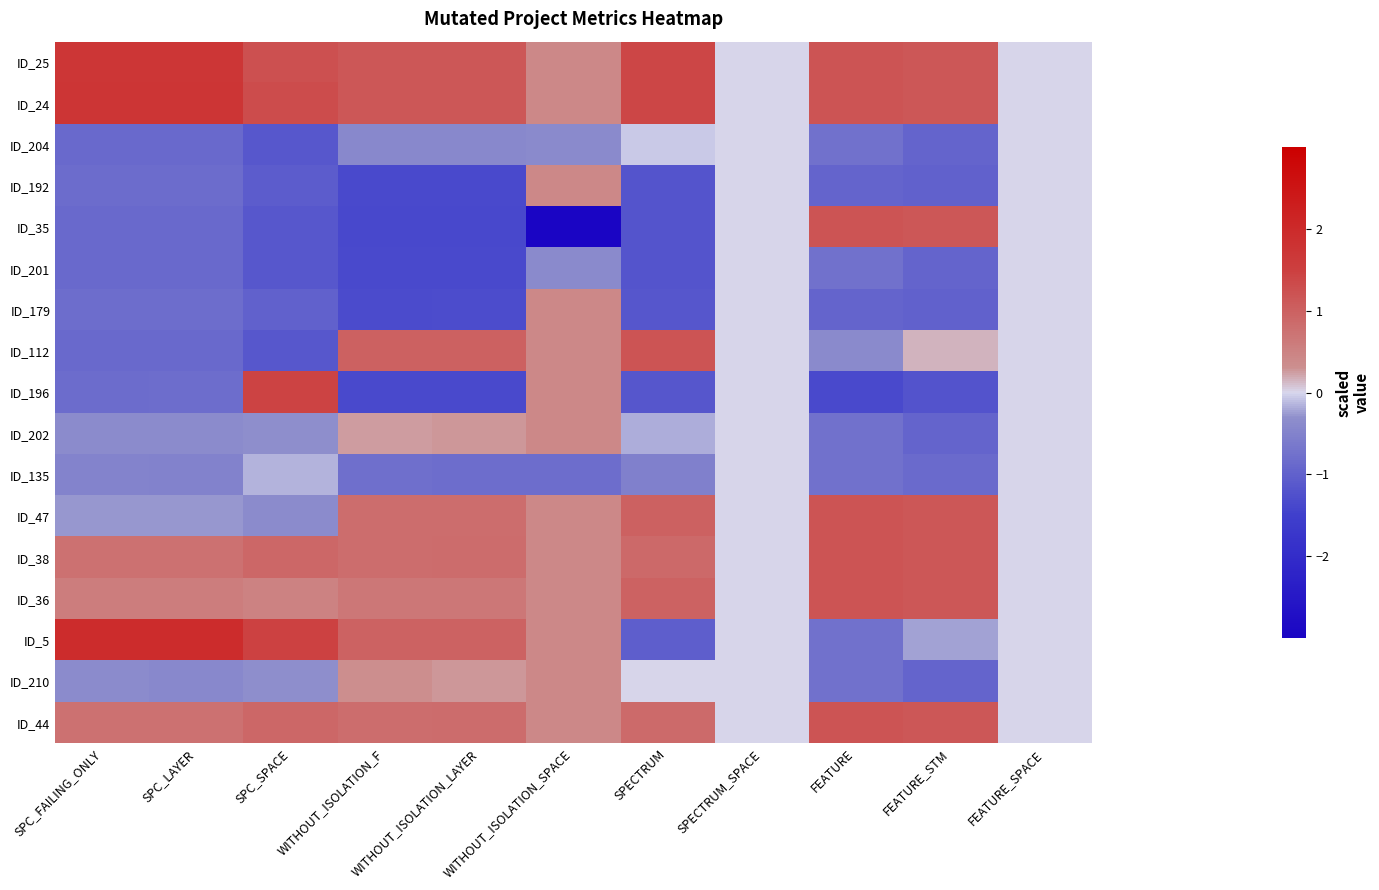

Rank the series at SPECTRUM_SPACE from lowest to highest value.

ID_25, ID_24, ID_204, ID_192, ID_35, ID_201, ID_179, ID_112, ID_196, ID_202, ID_135, ID_47, ID_38, ID_36, ID_5, ID_210, ID_44